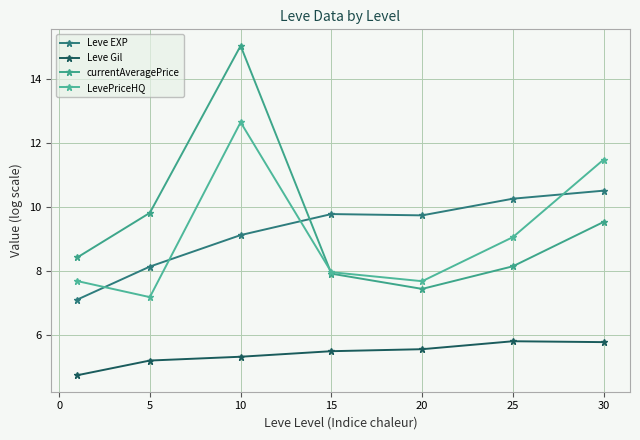

How many data points in Leve EXP are less than 9?

2